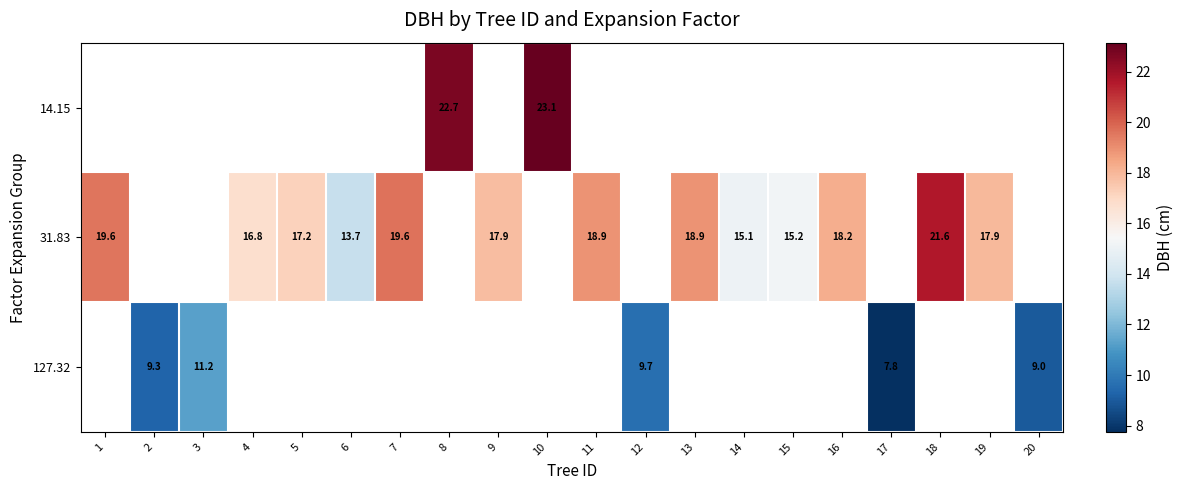

Which category has the lowest value in the row_1 series?

6